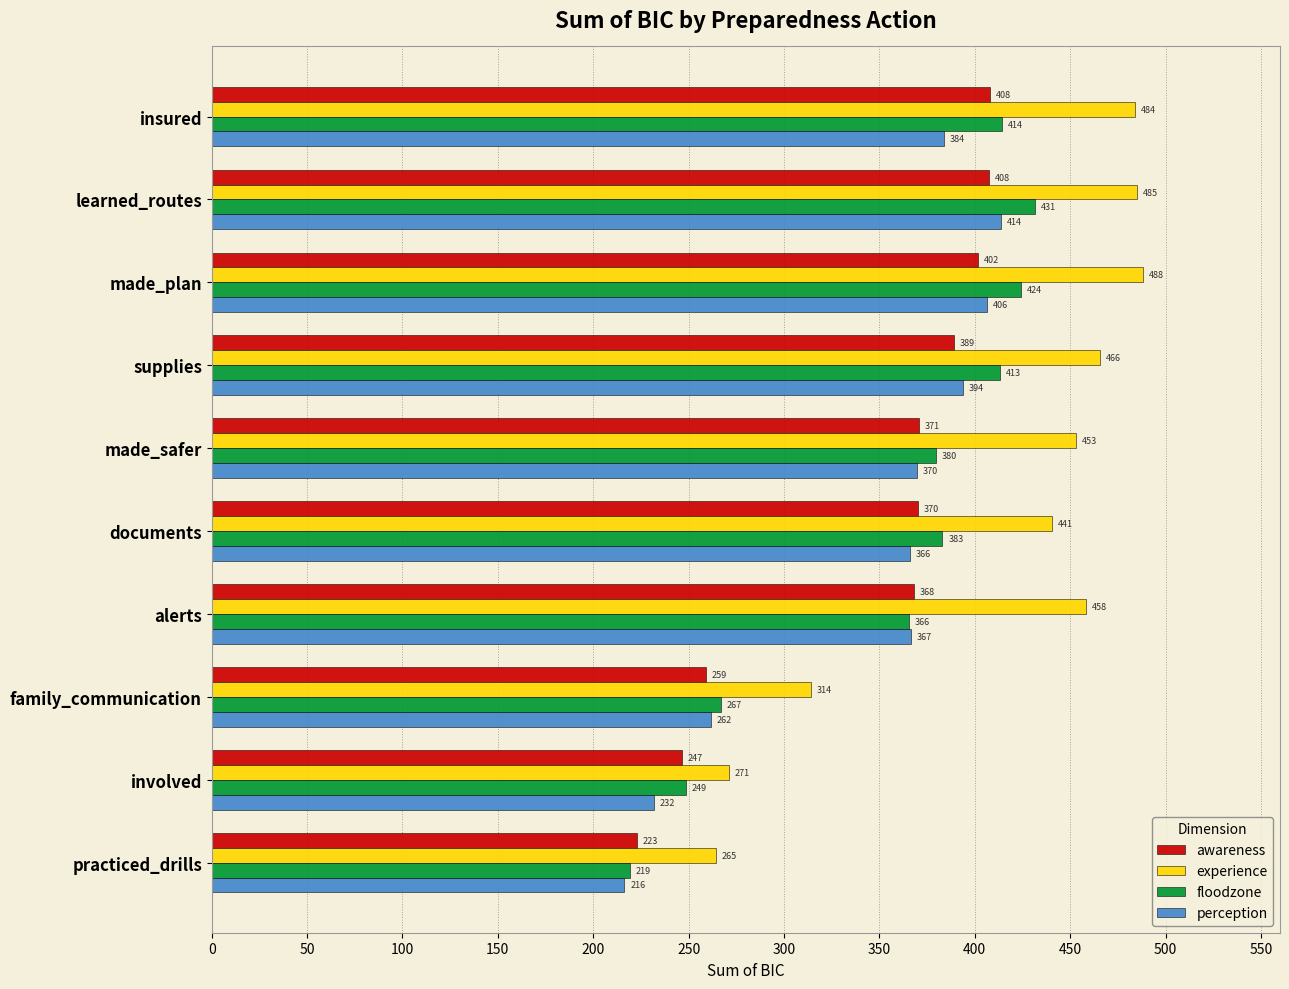

At which label is floodzone closest to 325?

alerts